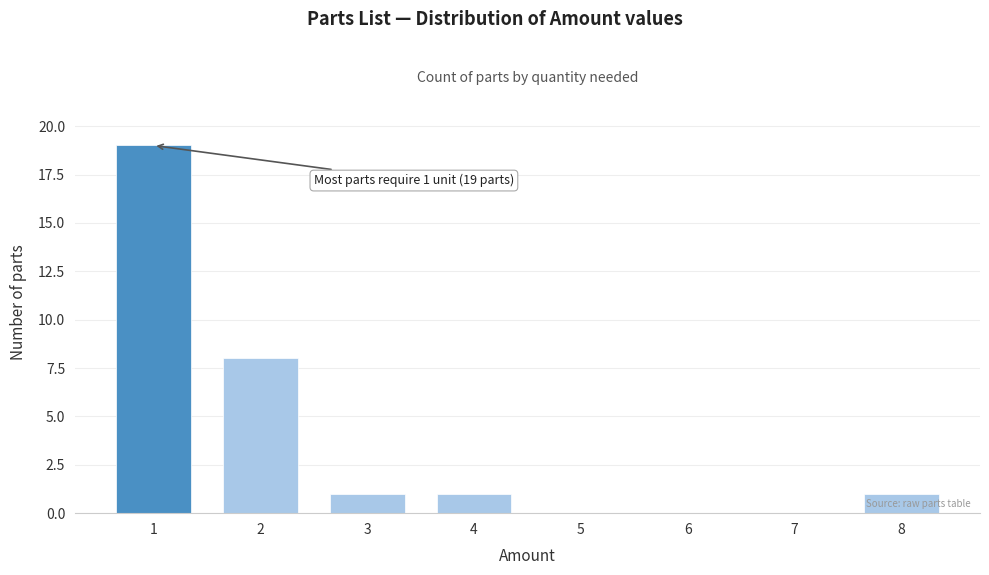

Reading left to right, extract all data points from this chart.

1=19	2=8	3=1	4=1	5=0	6=0	7=0	8=1